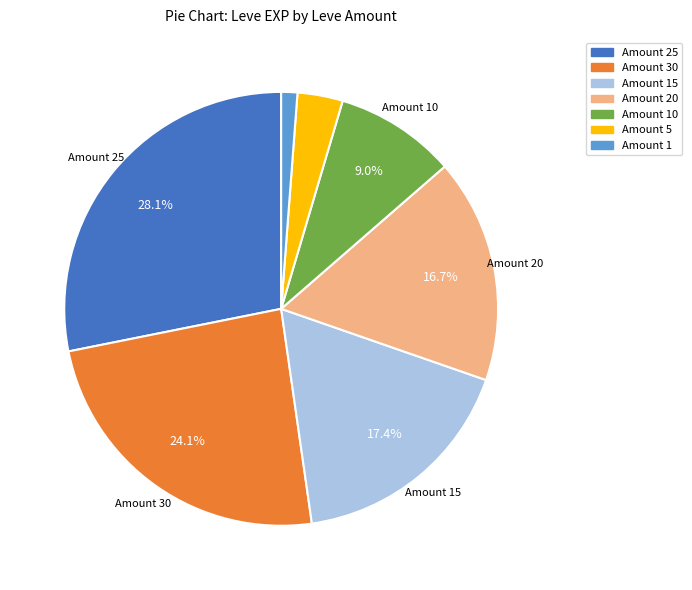

Does any single category account for the majority?

No